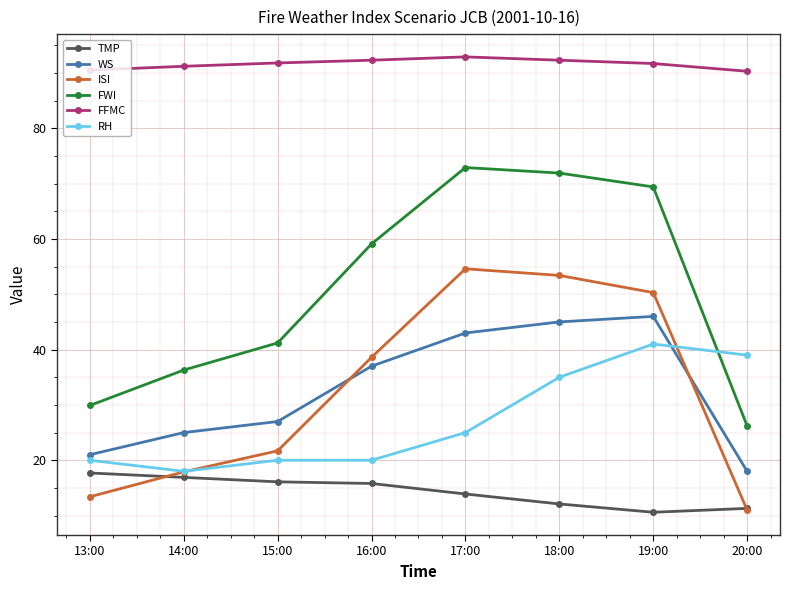

What is the minimum value shown in the chart?

10.6